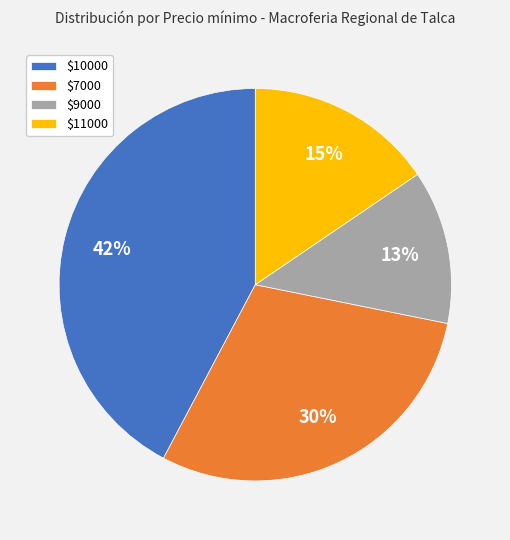

Is there a majority slice in this chart?

No